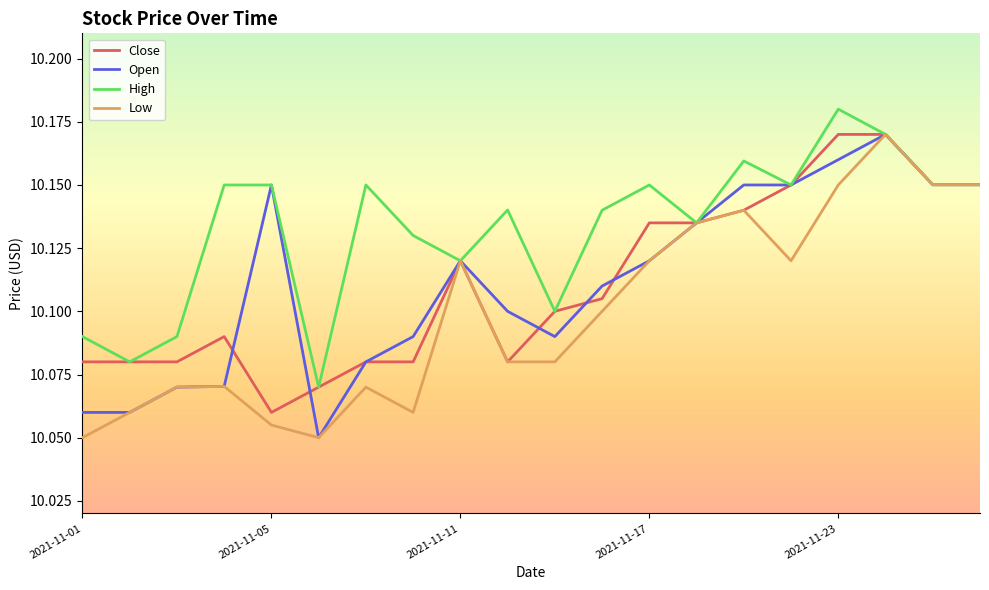

Which series has the largest total across all categories?

High